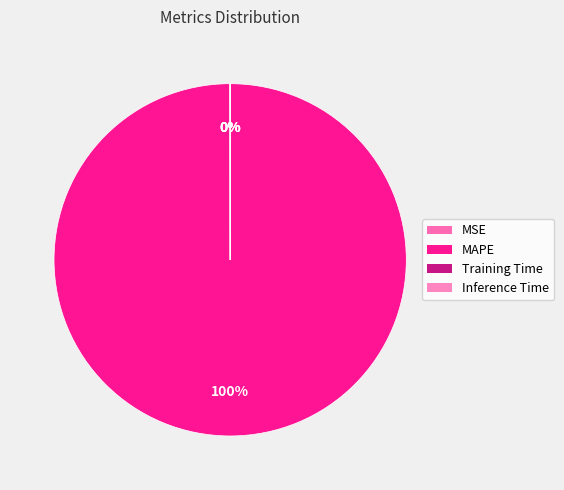

The Training Time slice represents 0% of the pie. True or false?

True